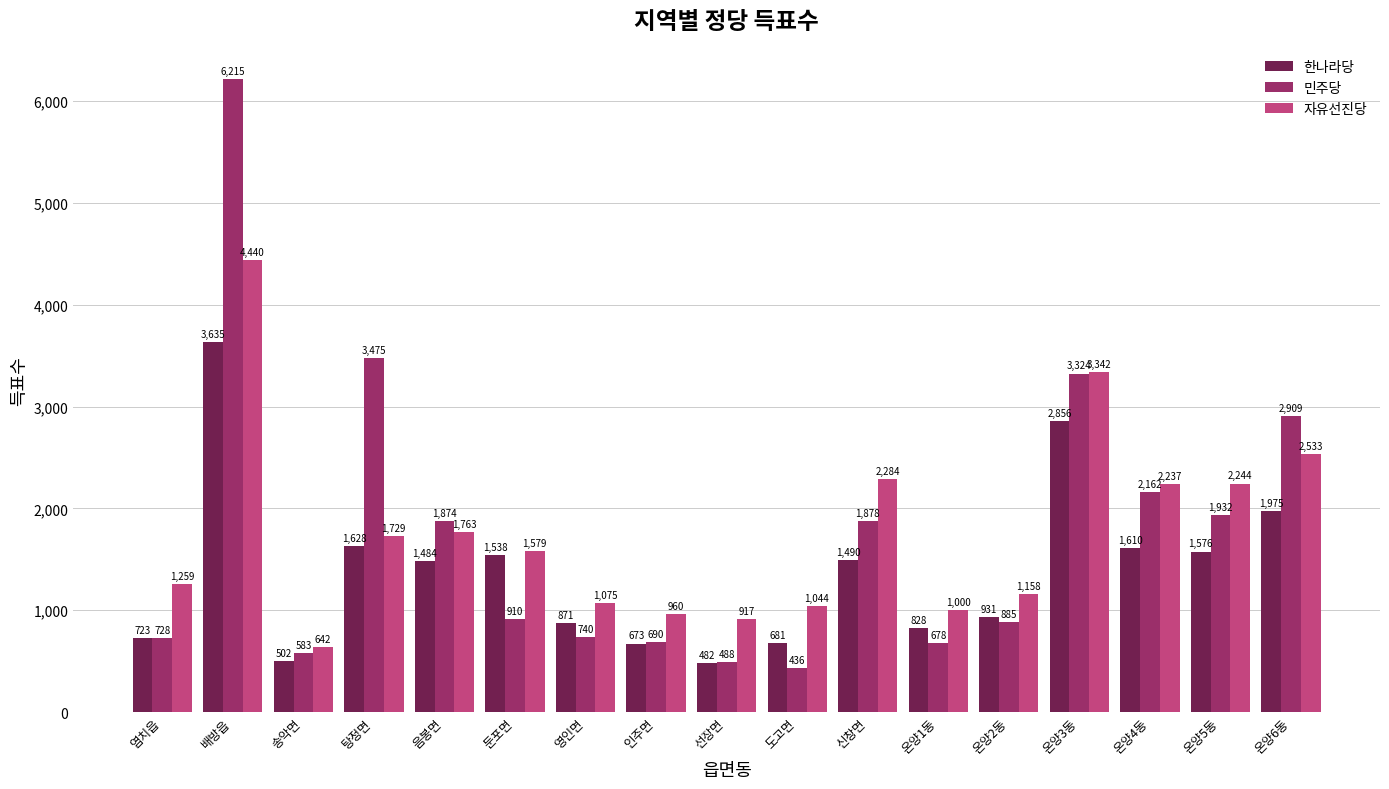

What position from the right is 온양3동?

4